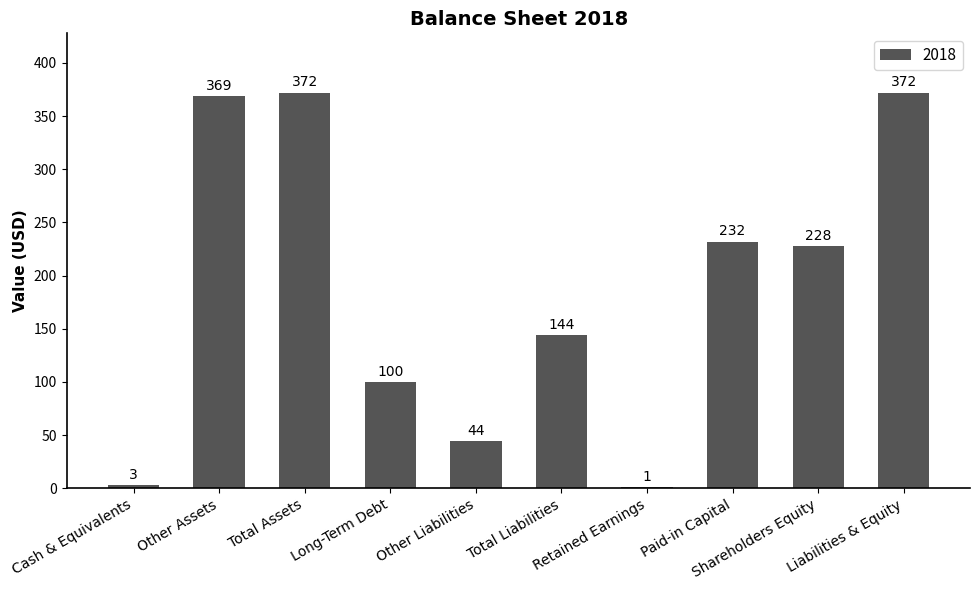

What is the maximum value shown in the chart?

372